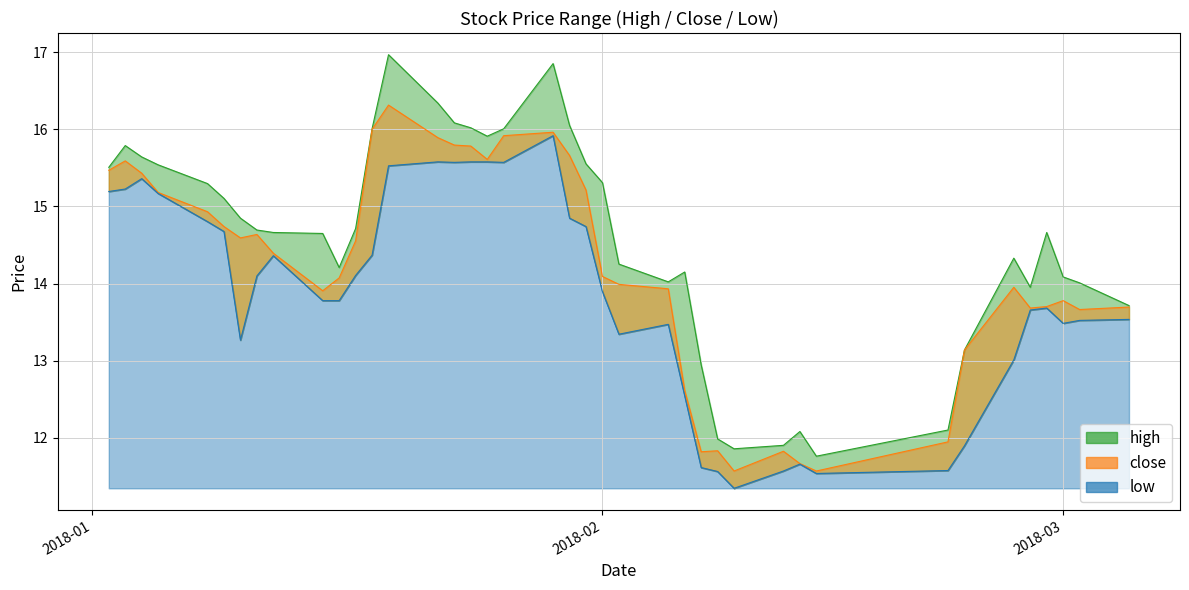

At 2018-01-08, list the series in order from largest to smallest.

high, close, low